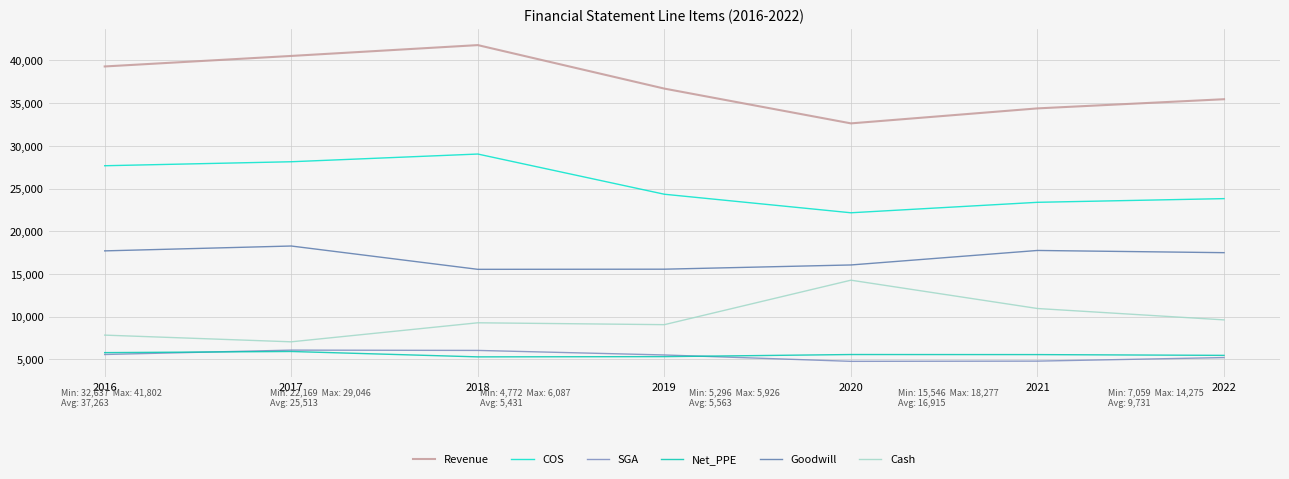

Which label corresponds to the largest value in the chart?

2018